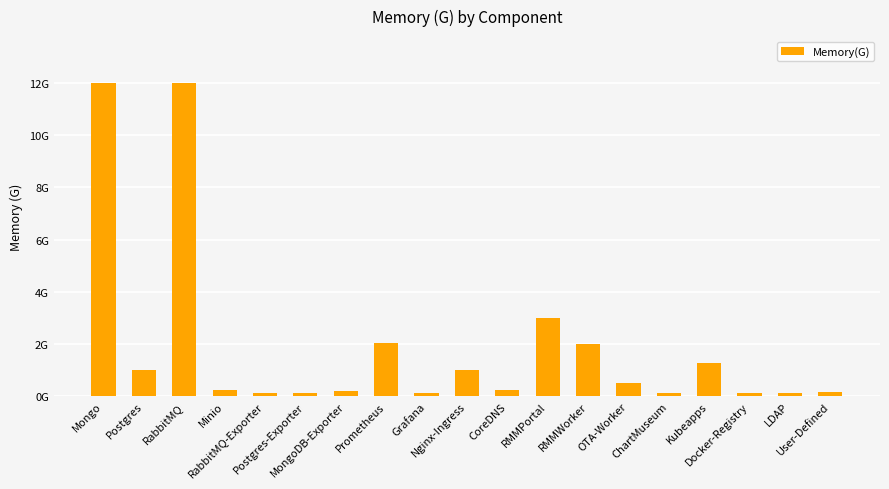

What is the greatest value displayed?

12.0